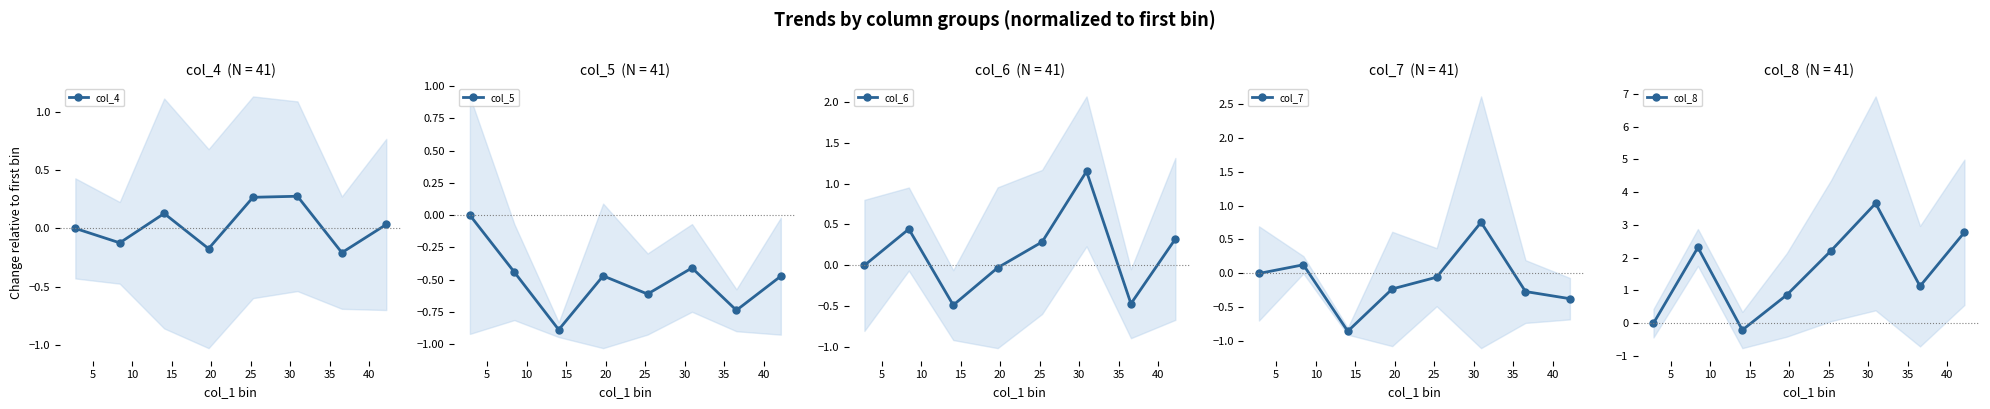

How many data points does each series have?

8